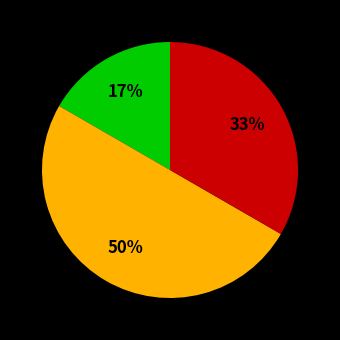

To the nearest percent, what is the difference between the largest and smallest slice percentages?

33%